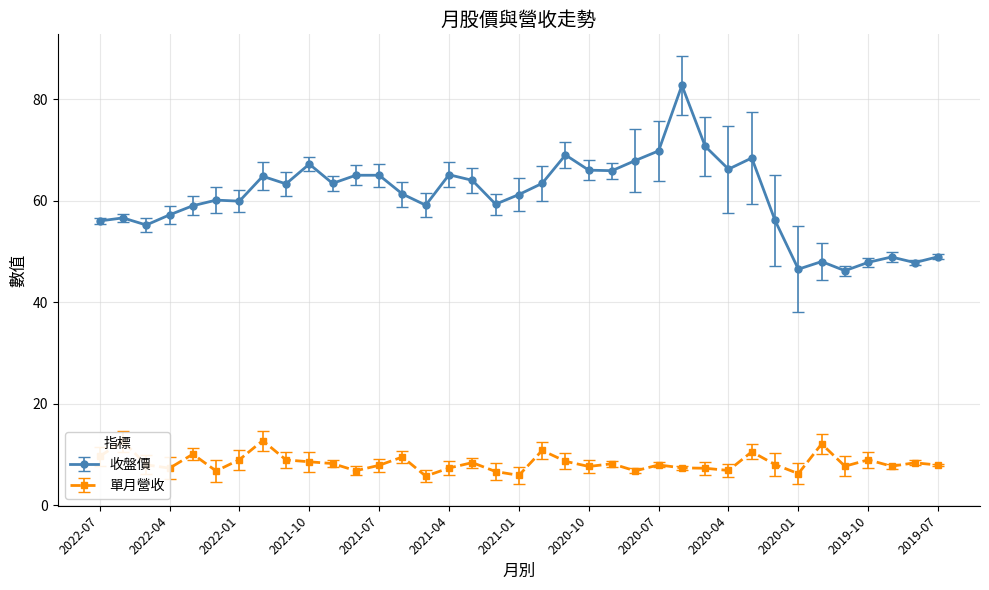

True or false: 單月營收 and 收盤價 intersect in this chart.

False